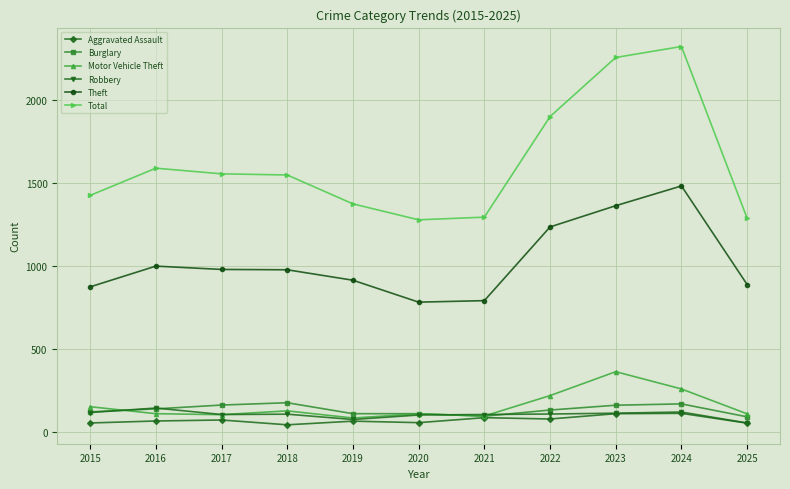

True or false: Theft has a value of 1370 at 2021.

False